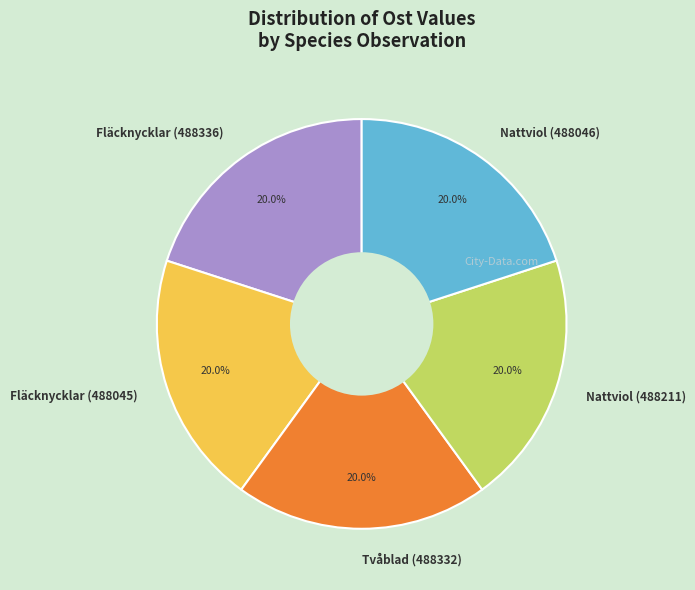

What portion of the pie excludes Fläcknycklar (488045)?

80.0%